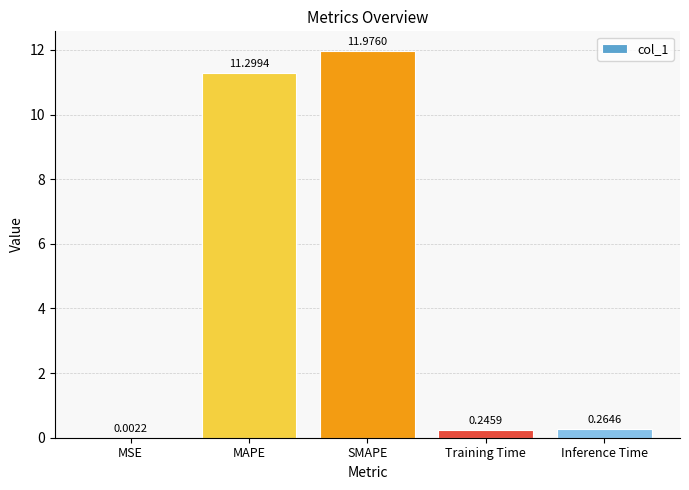

The value at SMAPE is 12.0. True or false?

True